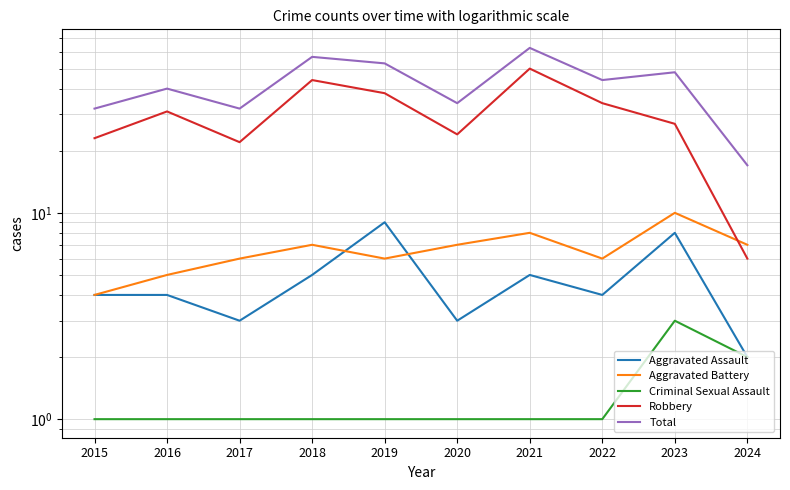

What is the total value across all series at 2019?

107